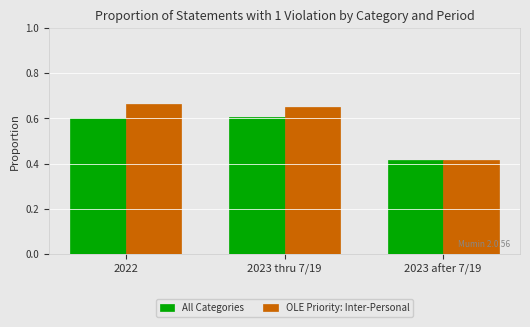

List the series in order of their overall mean, highest first.

OLE Priority: Inter-Personal, All Categories